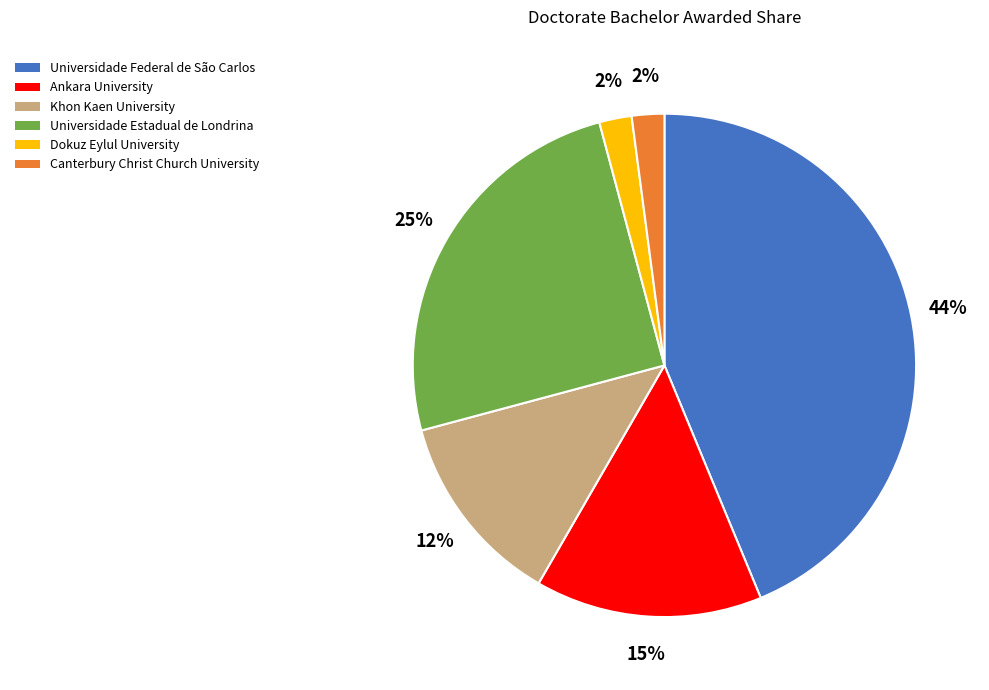

Between Canterbury Christ Church University and Universidade Estadual de Londrina, which is larger?

Universidade Estadual de Londrina